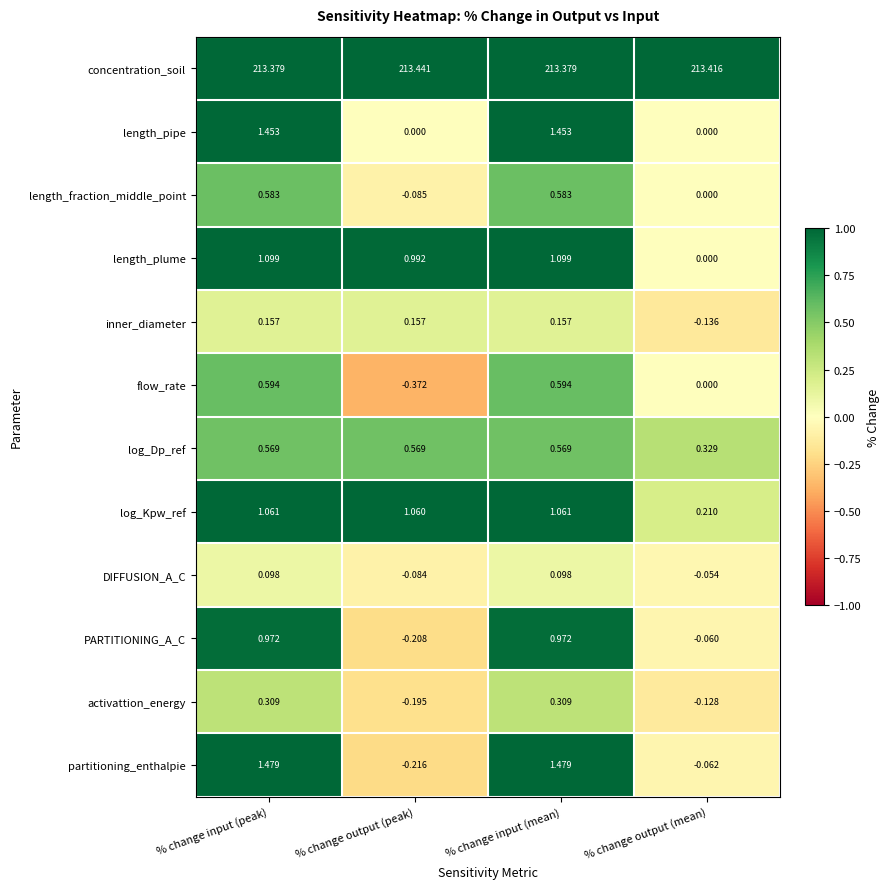

How many series are shown in this chart?

12